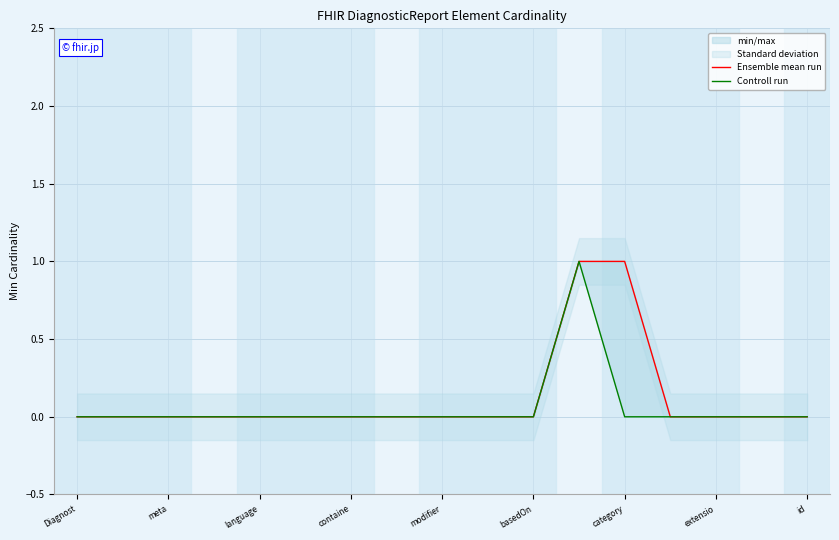

What is the label of the 14th point from the right?

containe